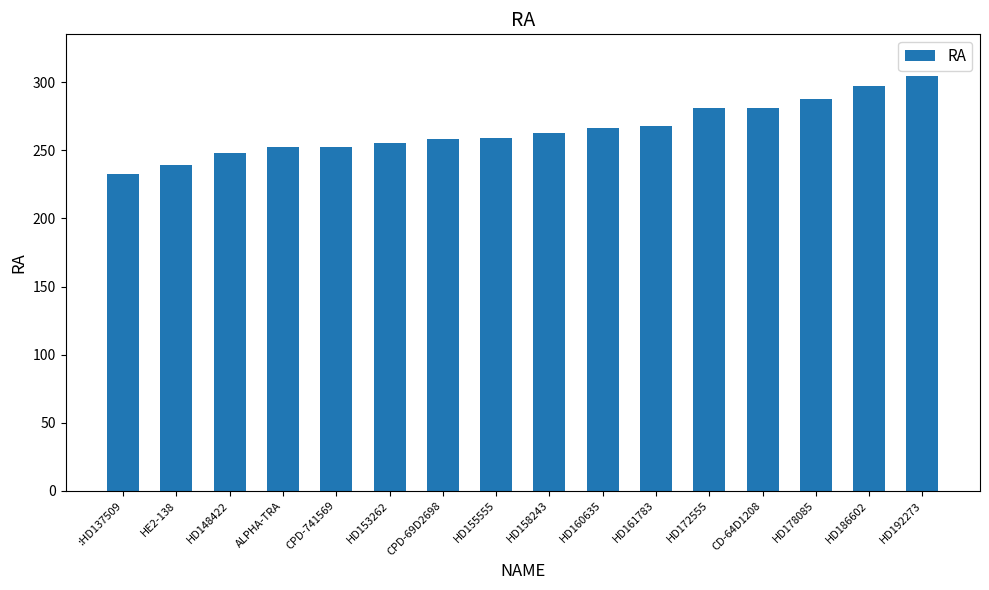

What is the maximum value shown in the chart?

304.8